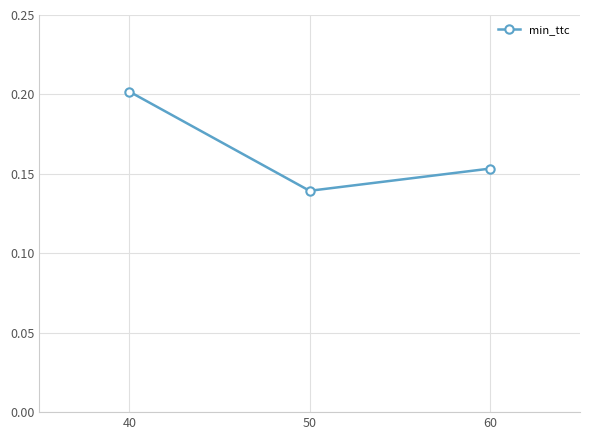

True or false: the data shows 0.1 at 40.

False